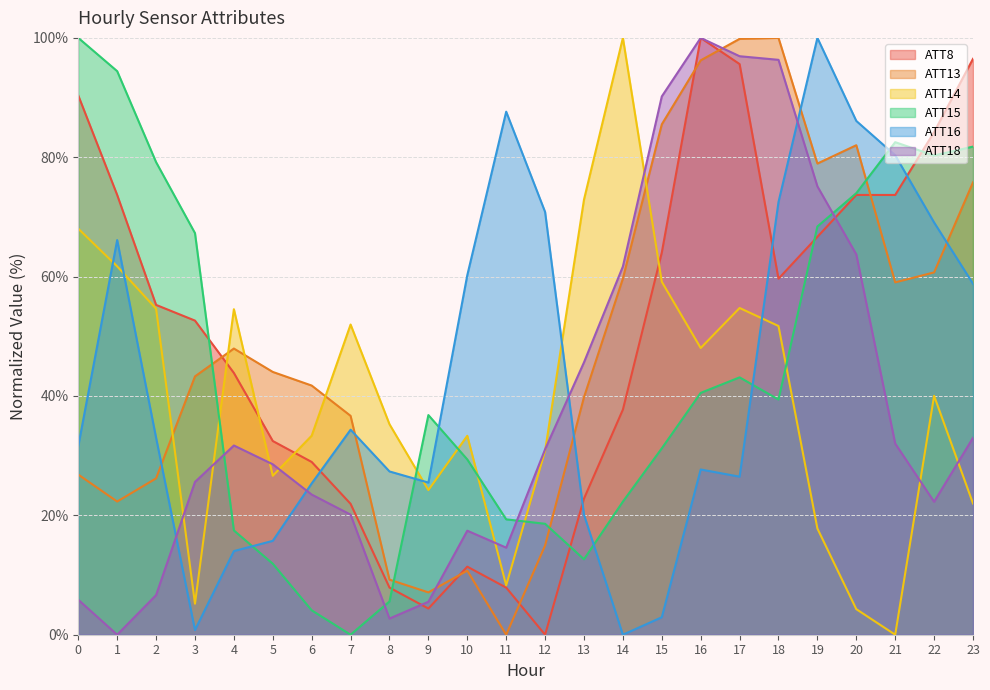

Reading left to right, transcribe all the data shown in this chart.

ATT8: 90.4	73.7	55.3	52.6	43.9	32.5	28.9	21.9	7.9	4.4	11.4	7.9	0.0	22.8	37.7	64.0	100.0	95.6	59.6	66.7	73.7	73.7	84.2	96.5
ATT13: 26.8	22.3	26.2	43.3	48.0	44.0	41.7	36.7	9.2	7.1	10.7	0.0	15.0	39.8	59.7	85.5	96.2	99.8	100.0	78.9	82.0	59.0	60.7	75.8
ATT14: 68.0	61.7	54.6	5.2	54.5	26.6	33.3	52.0	35.3	24.2	33.3	8.3	30.8	72.9	100.0	59.1	48.0	54.7	51.7	17.8	4.3	0.0	40.0	22.0
ATT15: 100.0	94.4	79.2	67.3	17.5	11.9	4.1	0.0	5.6	36.8	29.4	19.3	18.6	12.6	22.3	31.2	40.5	43.1	39.4	68.4	74.0	82.5	80.3	81.8
ATT16: 31.6	66.1	33.0	0.8	14.0	15.7	25.3	34.4	27.4	25.5	60.2	87.6	70.8	20.1	0.0	2.9	27.7	26.5	72.5	100.0	86.1	80.3	69.1	58.8
ATT18: 5.9	0.0	6.6	25.6	31.7	28.6	23.5	20.1	2.7	5.5	17.4	14.6	31.1	45.6	61.7	90.2	100.0	96.9	96.3	75.1	63.7	32.0	22.3	33.0